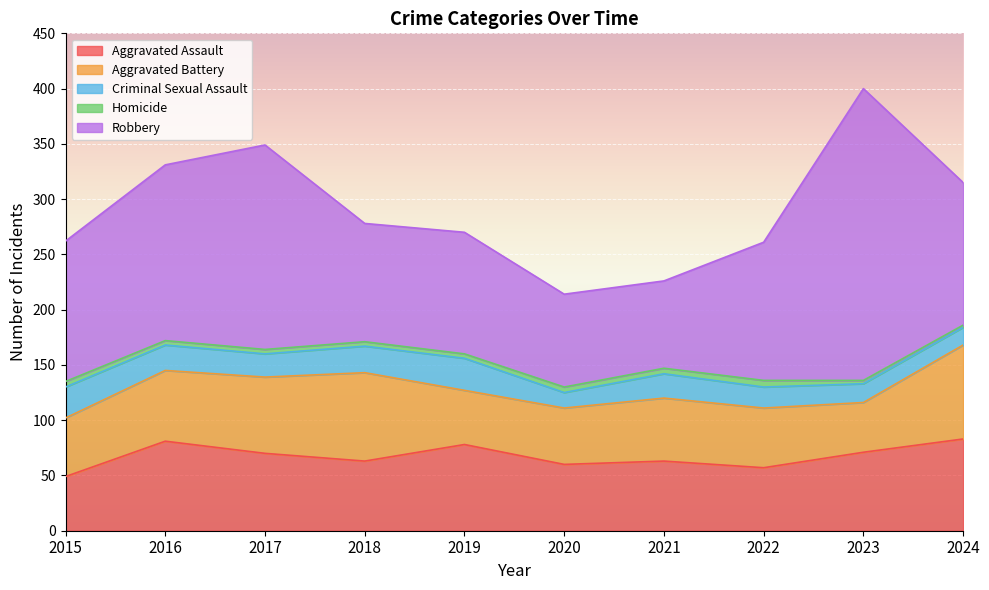

Which has a higher value, 2021 or 2016?

2016